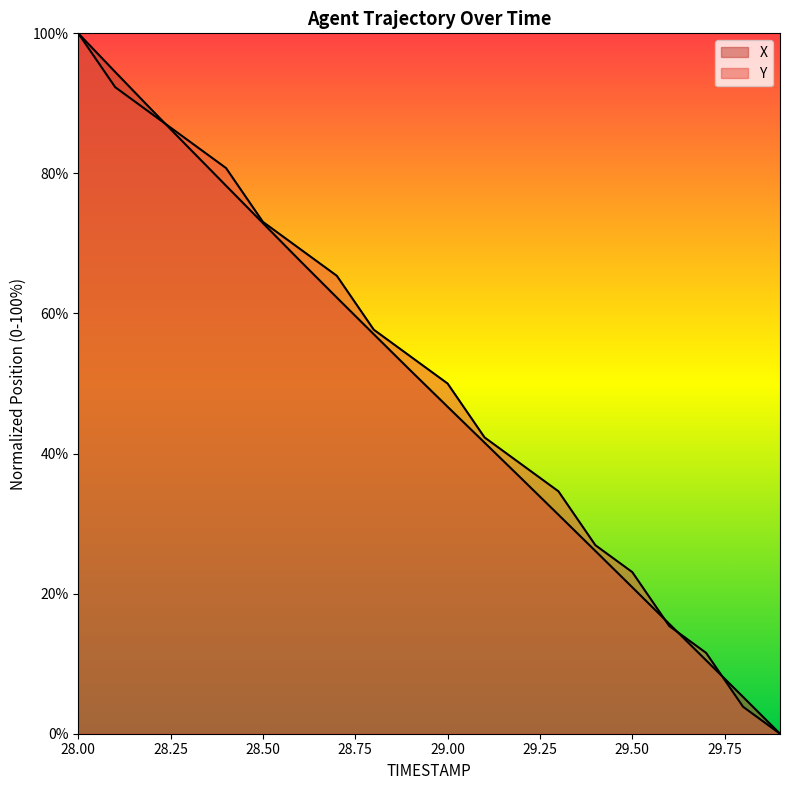

What value does the X series have at 28.6?

67.5